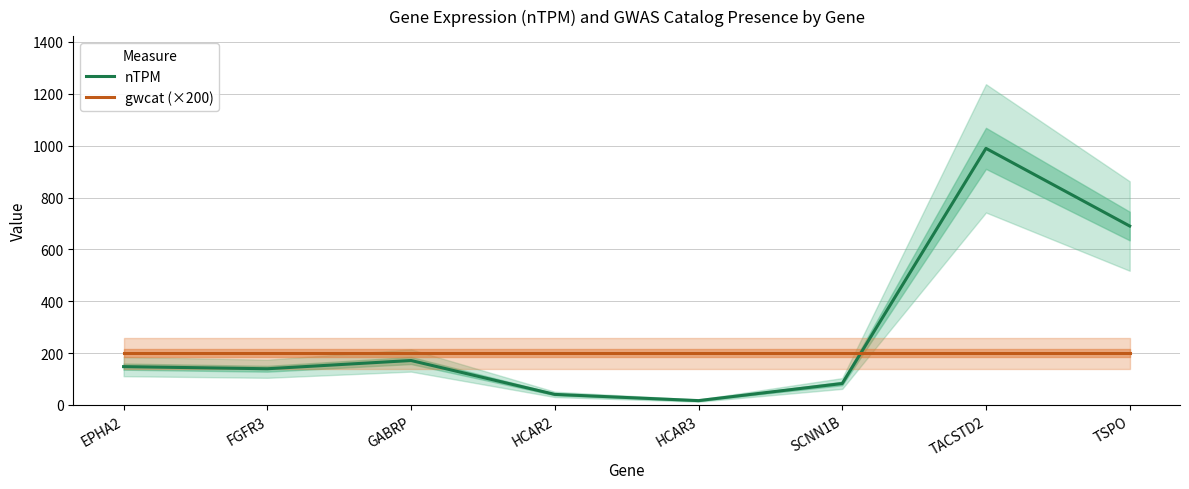

What is the maximum value for gwcat (×200)?

200.0